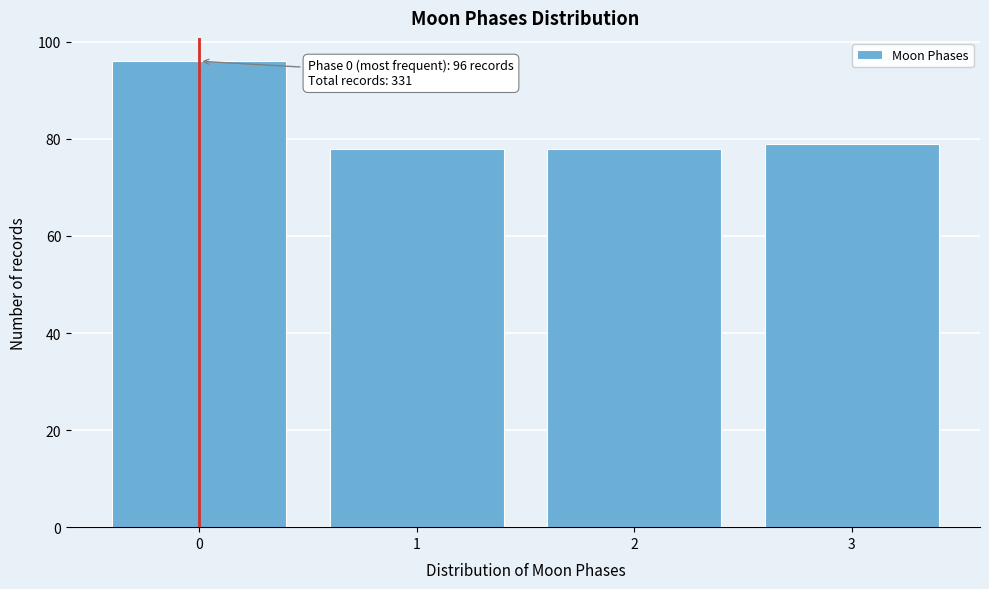

Reading left to right, what are all the values shown in this chart?

0=96	1=78	2=78	3=79